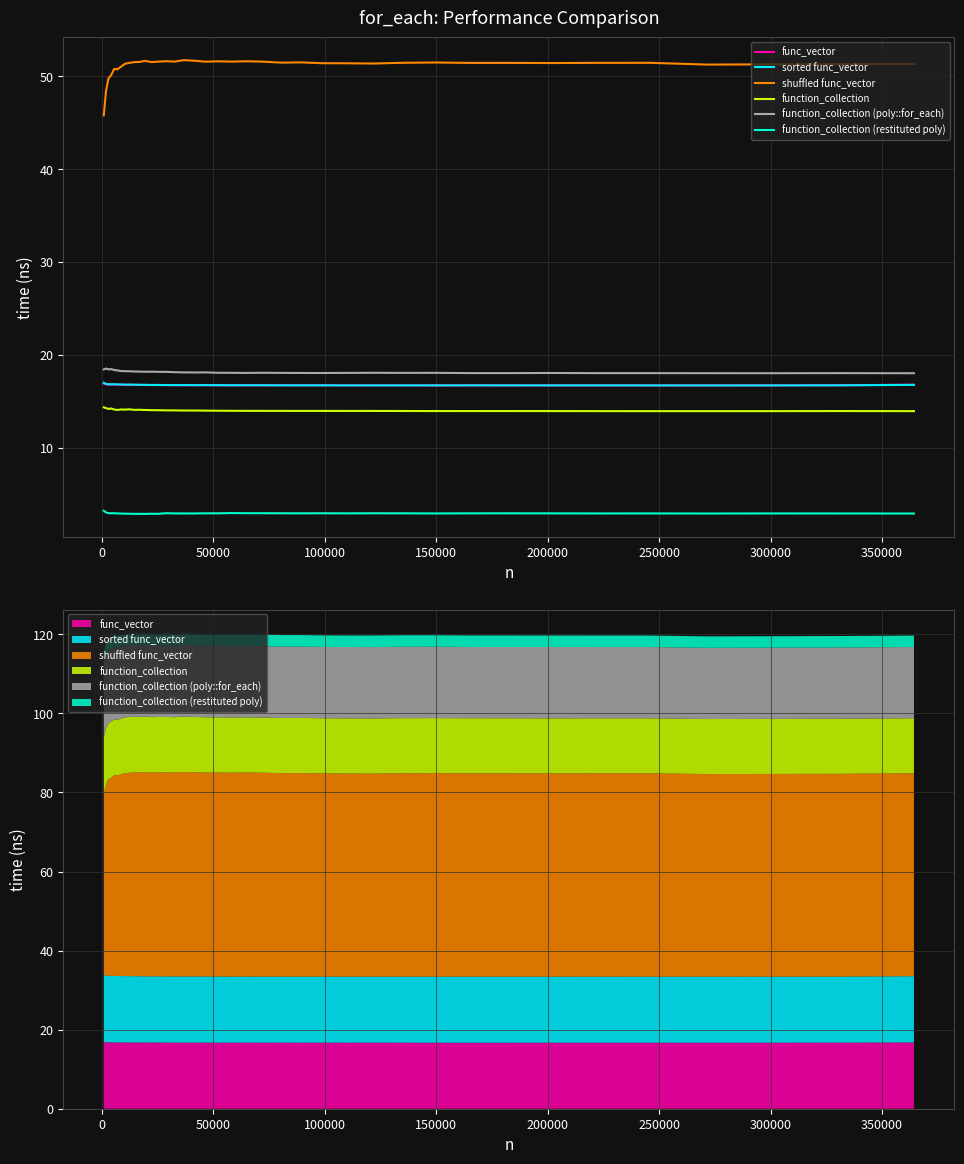

Reading right to left, extract all data points from this chart.

func_vector: 16.8	16.7	16.7	16.7	16.7	16.7	16.7	16.7	16.7	16.7	16.7	16.7	16.7	16.7	16.7	16.7	16.7	16.7	16.7	16.7	16.7	16.7	16.7	16.7	16.7	16.7	16.7	16.7	16.8	16.8	16.8	16.8	16.8	16.8	16.8	16.8	16.8	16.8	16.9
sorted func_vector: 16.8	16.7	16.7	16.7	16.7	16.7	16.7	16.7	16.7	16.7	16.7	16.7	16.7	16.7	16.7	16.7	16.7	16.7	16.7	16.7	16.7	16.7	16.7	16.7	16.7	16.7	16.7	16.8	16.8	16.8	16.8	16.8	16.8	16.8	16.8	16.8	16.8	16.9	17.0
shuffled func_vector: 51.3	51.3	51.3	51.3	51.5	51.4	51.4	51.4	51.4	51.5	51.5	51.4	51.4	51.4	51.5	51.5	51.6	51.6	51.6	51.6	51.6	51.7	51.7	51.6	51.6	51.6	51.5	51.7	51.5	51.5	51.4	51.3	51.0	50.8	50.8	50.1	49.8	48.4	45.8
function_collection: 13.9	13.9	13.9	13.9	13.9	13.9	13.9	13.9	13.9	13.9	13.9	13.9	13.9	13.9	13.9	14.0	14.0	14.0	14.0	14.0	14.0	14.0	14.0	14.0	14.0	14.0	14.0	14.1	14.1	14.1	14.1	14.1	14.1	14.1	14.1	14.2	14.2	14.3	14.3
function_collection (poly::for_each): 18.0	18.0	18.0	18.0	18.0	18.0	18.0	18.0	18.0	18.1	18.0	18.1	18.0	18.0	18.0	18.0	18.1	18.0	18.1	18.1	18.1	18.1	18.1	18.1	18.2	18.2	18.2	18.2	18.2	18.2	18.2	18.2	18.2	18.3	18.4	18.5	18.4	18.5	18.4
function_collection (restituted poly): 2.9	2.9	2.9	2.9	2.9	2.9	2.9	2.9	2.9	2.9	2.9	2.9	2.9	2.9	2.9	2.9	2.9	2.9	2.9	2.9	2.9	2.9	2.9	2.9	2.9	2.9	2.9	2.9	2.9	2.9	2.9	2.9	2.9	2.9	2.9	2.9	2.9	3.0	3.2